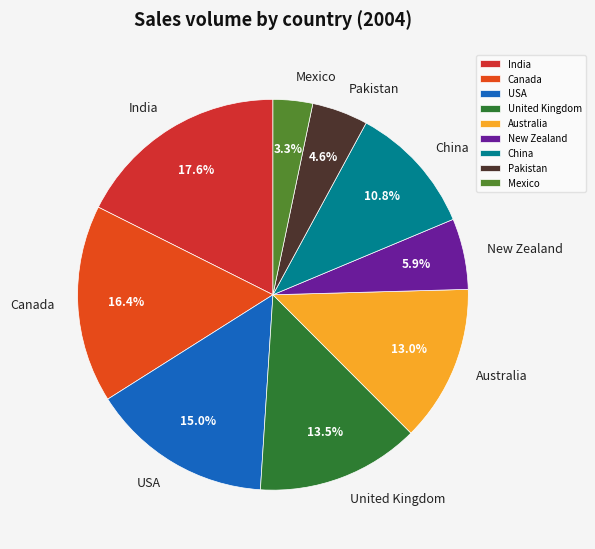

To the nearest percent, what portion does India represent?

18%